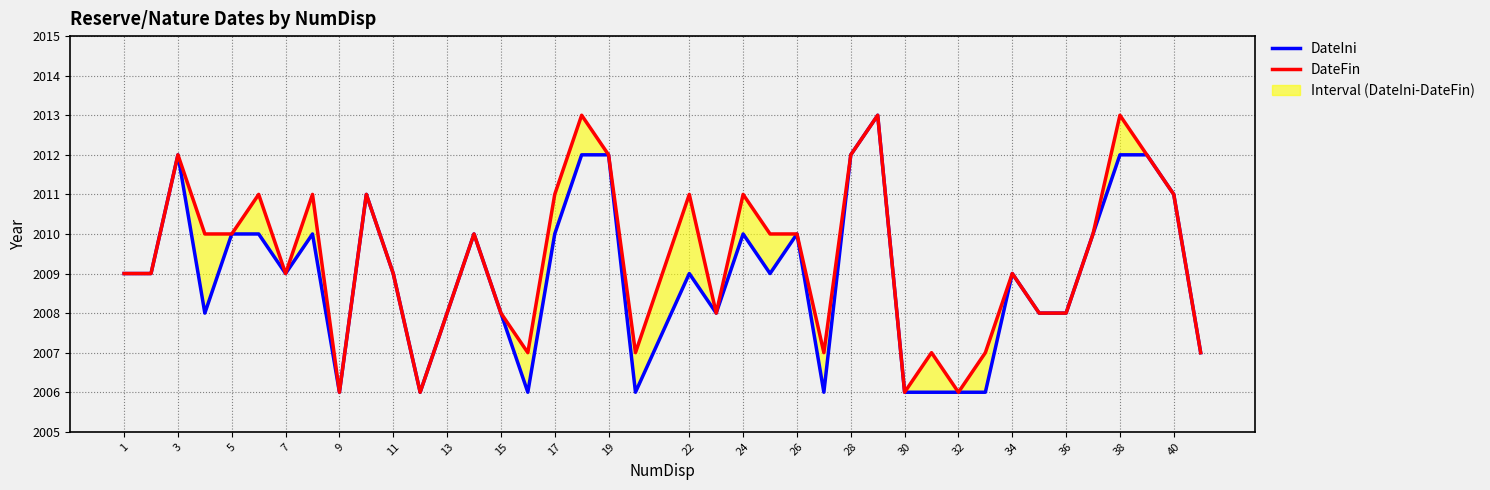

True or false: DateFin and DateIni cross at least once.

False